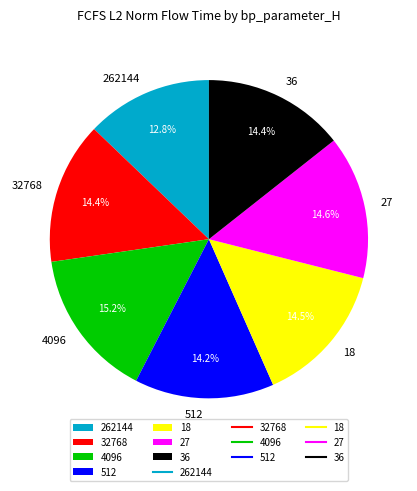

What is the largest slice in the pie chart?

4096